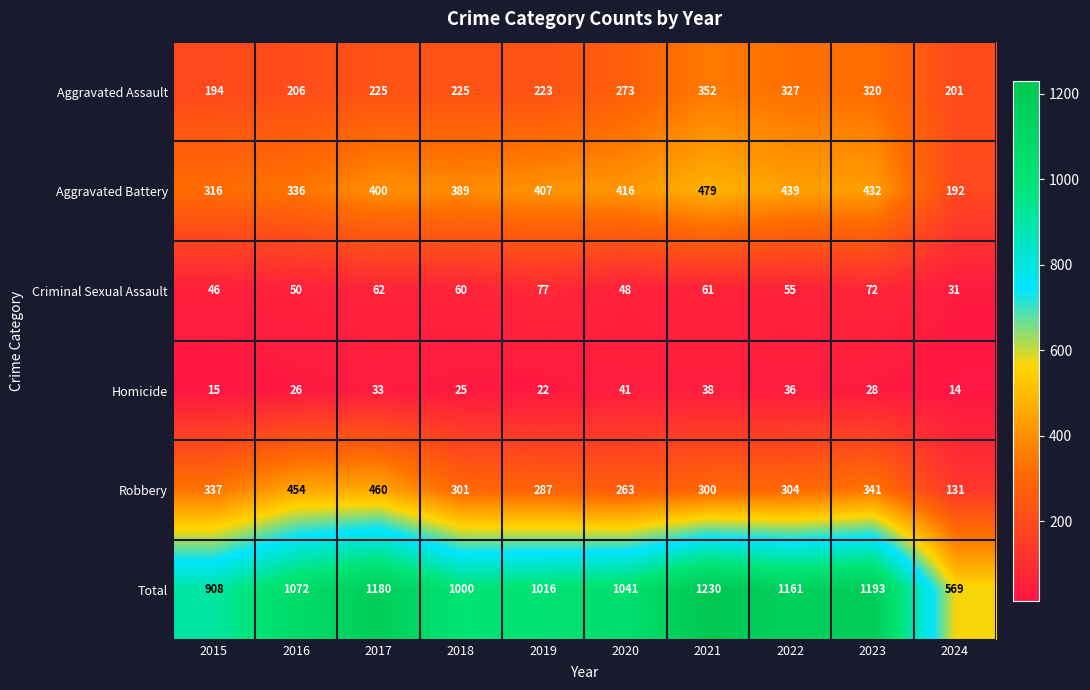

Is it true that Robbery equals 802 at 2017?

False